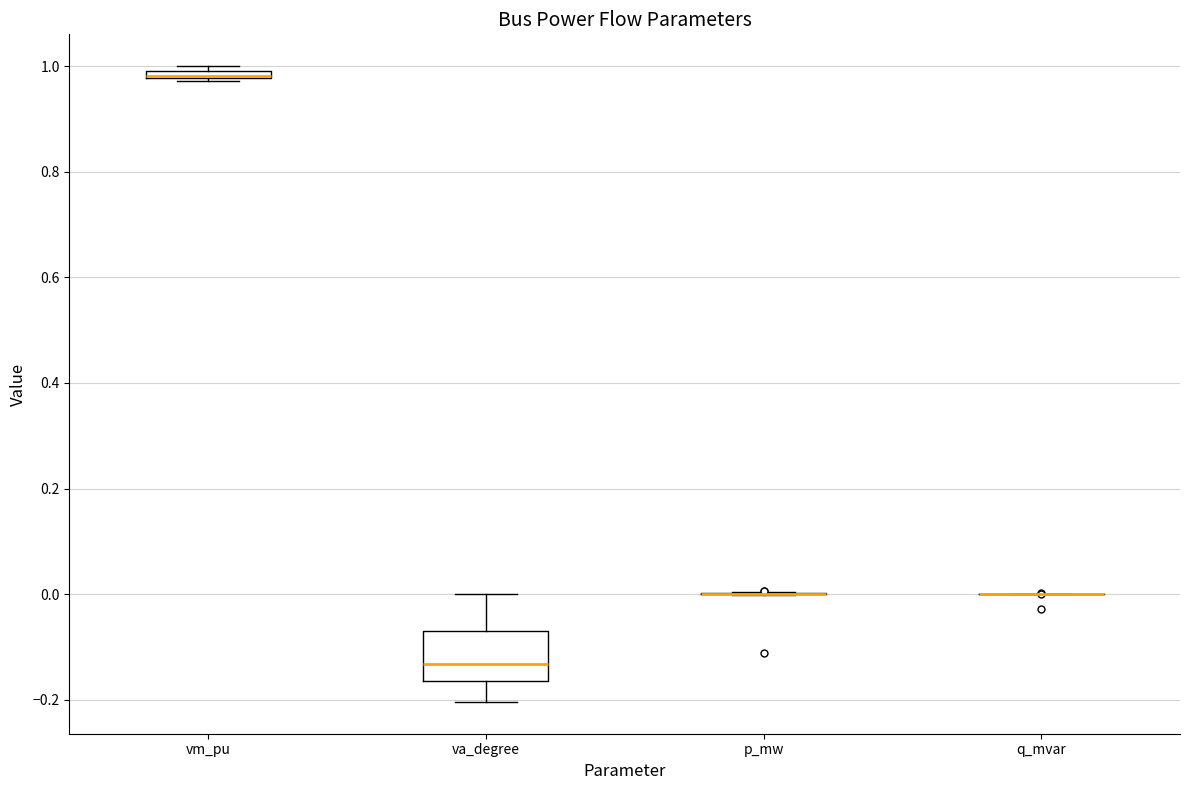

Where is the upper edge of the box for va_degree on the y-axis? The values are not printed on the chart, so give them approximately, as read against the axis.

-0.06